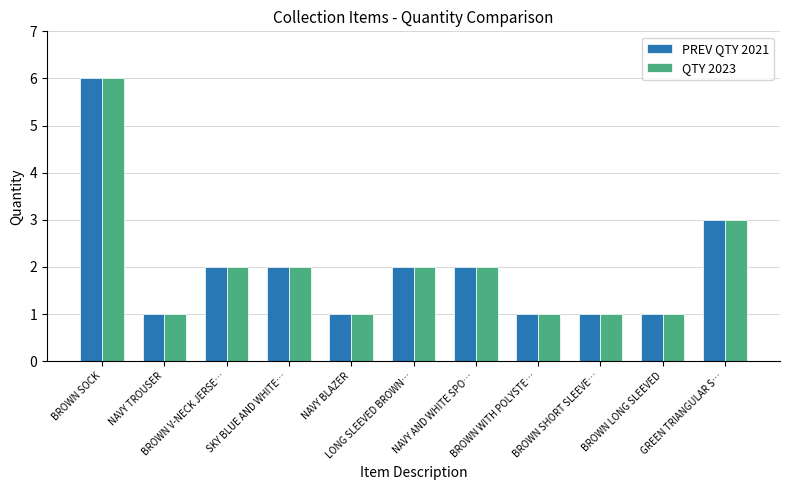

What is the sum of the QTY 2023 values at SKY BLUE AND WHITE… and BROWN SHORT SLEEVE…?

3